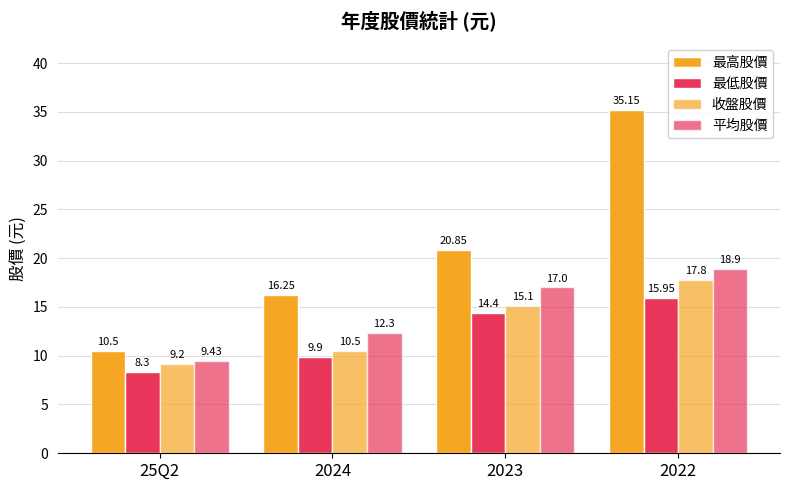

How many data points in 最低股價 are above 14?

2